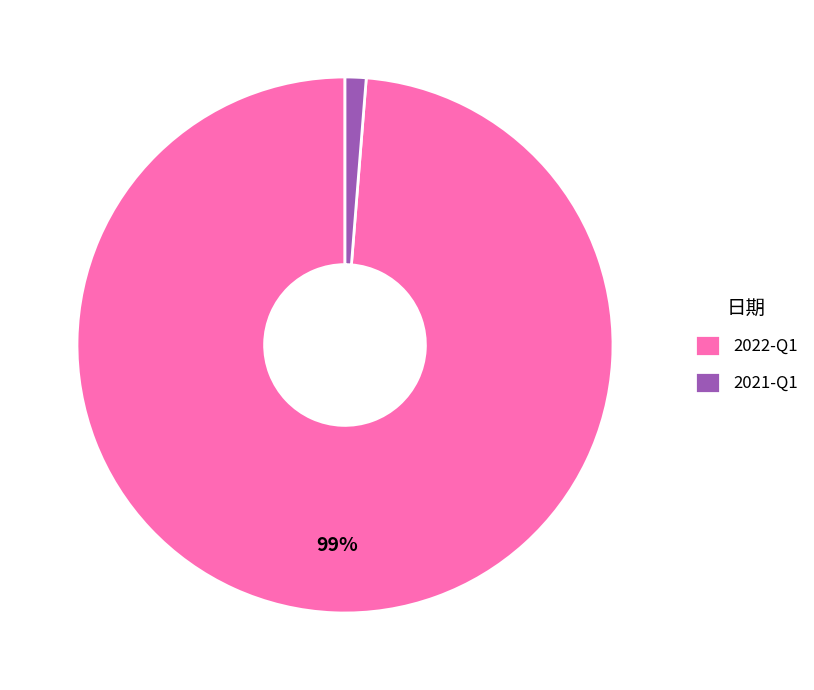

How many segments does this pie chart have?

2